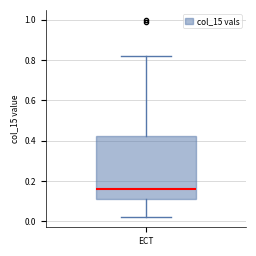

Transcribe this box plot: give where the median line is, the range the box spans, and where the two whiskers end, as read against the y-axis. The values are not printed on the chart, so give them approximately, as read against the axis.

median 0.16, box 0.12 to 0.42, whiskers 0.02 to 0.82